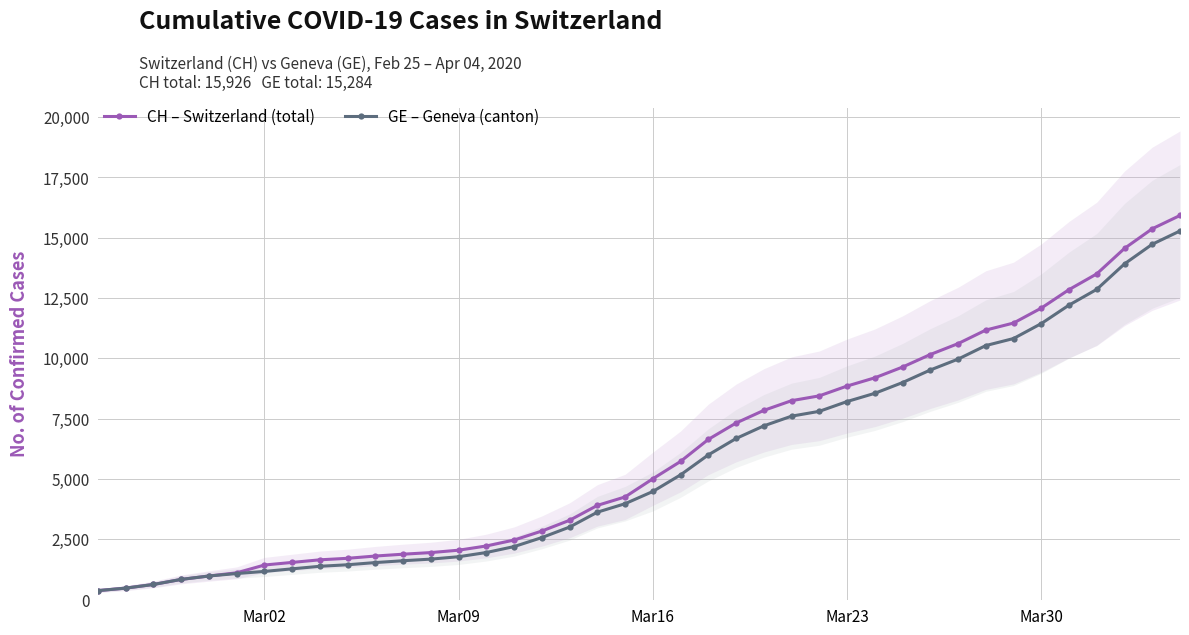

True or false: CH – Switzerland (total) and GE – Geneva (canton) intersect in this chart.

False